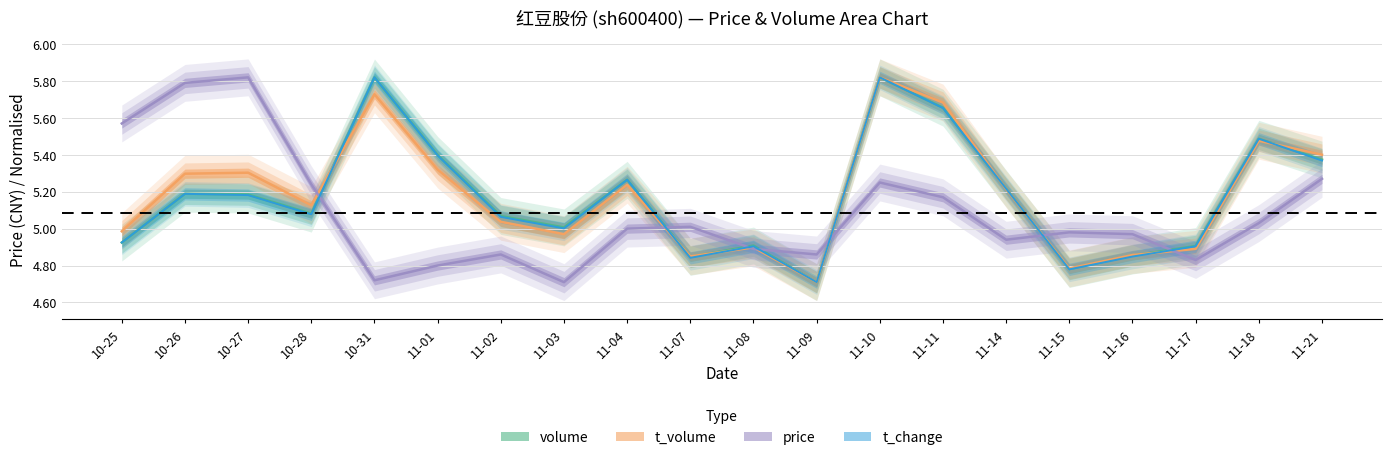

The value of price at 11-16 is 6.9. True or false?

False